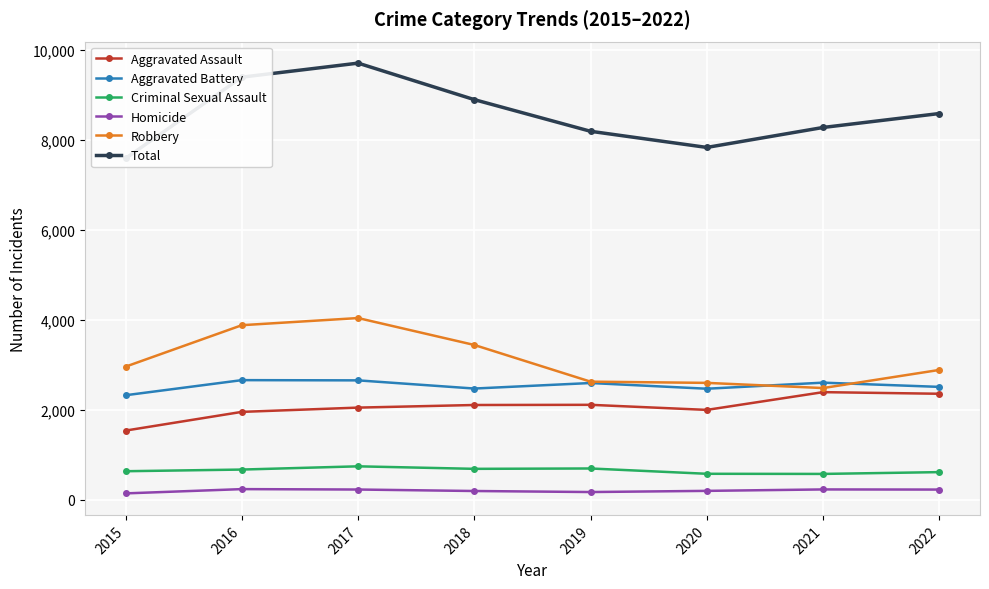

Where is the first local minimum for Total?

2020